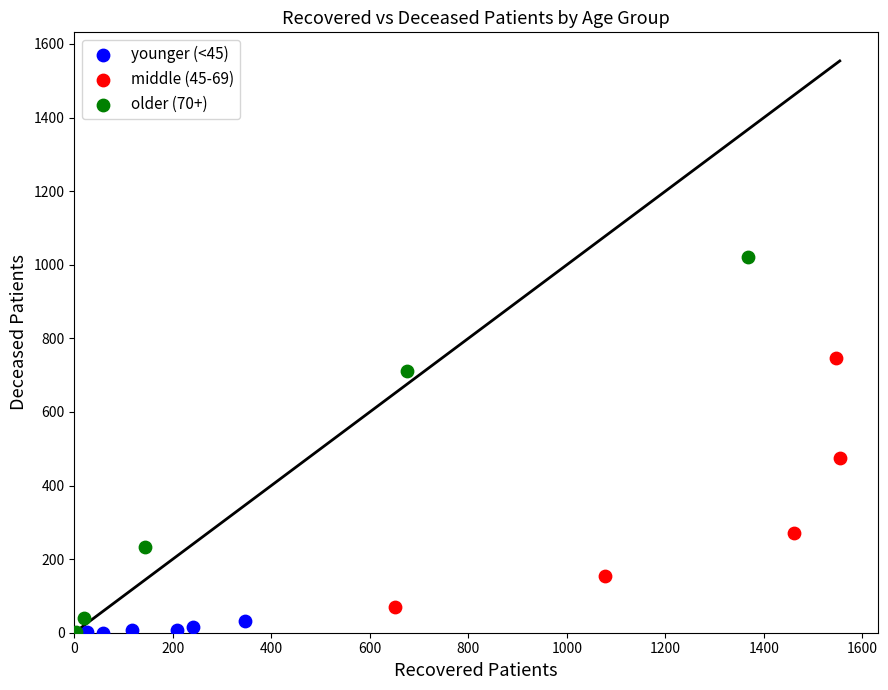

Which series has the largest Y range (max minus min)?

older (70+)